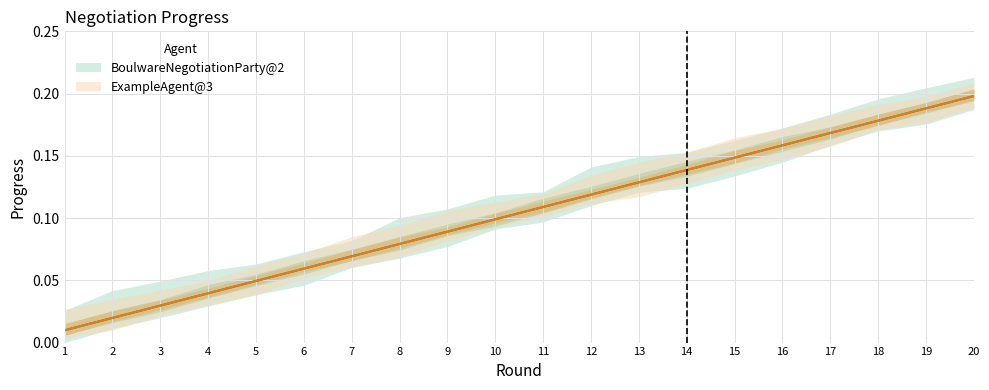

Between 4 and 11, which series saw the biggest shift?

BoulwareNegotiationParty@2